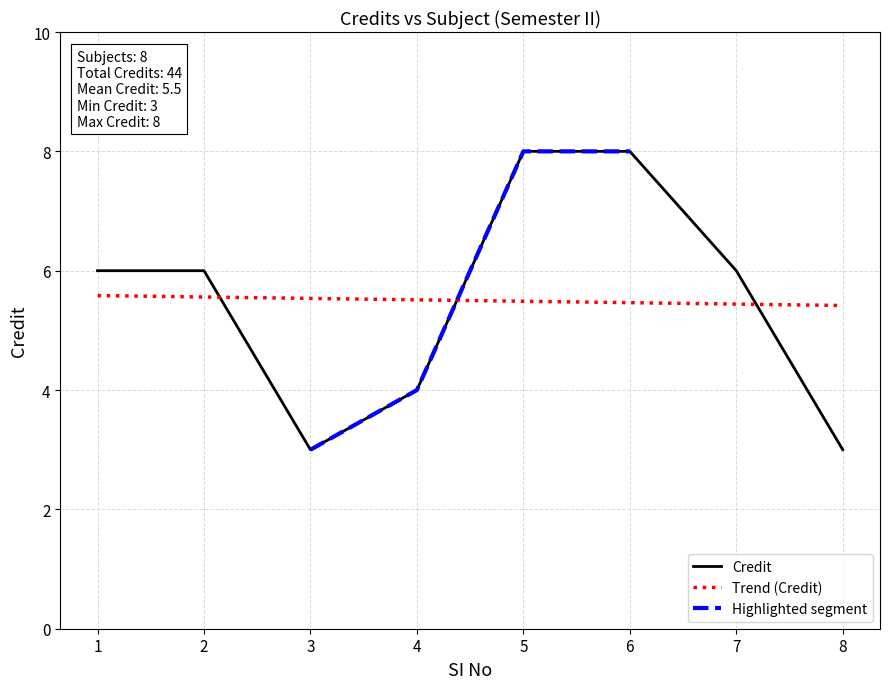

Rank the categories by value from lowest to highest.

3, 8, 4, 1, 2, 7, 5, 6